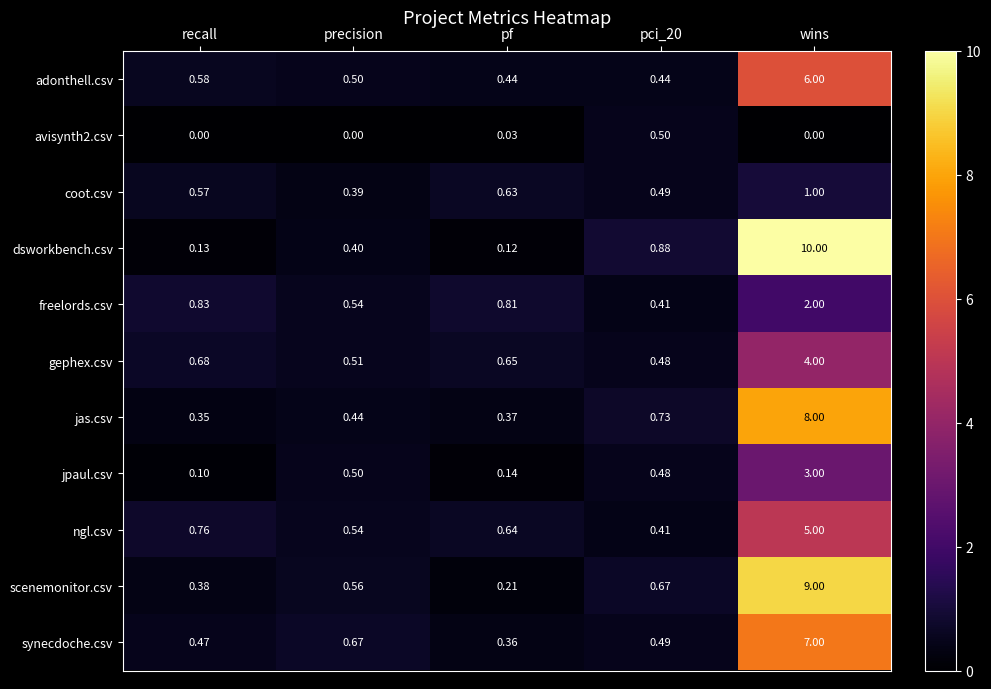

At wins, list the series in order from largest to smallest.

dsworkbench.csv, scenemonitor.csv, jas.csv, synecdoche.csv, adonthell.csv, ngl.csv, gephex.csv, jpaul.csv, freelords.csv, coot.csv, avisynth2.csv